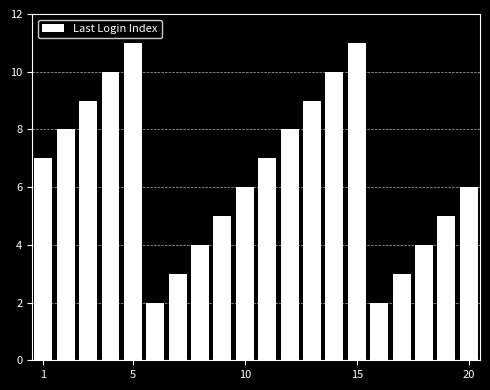

What is the value of the 18th bar from the left?

4